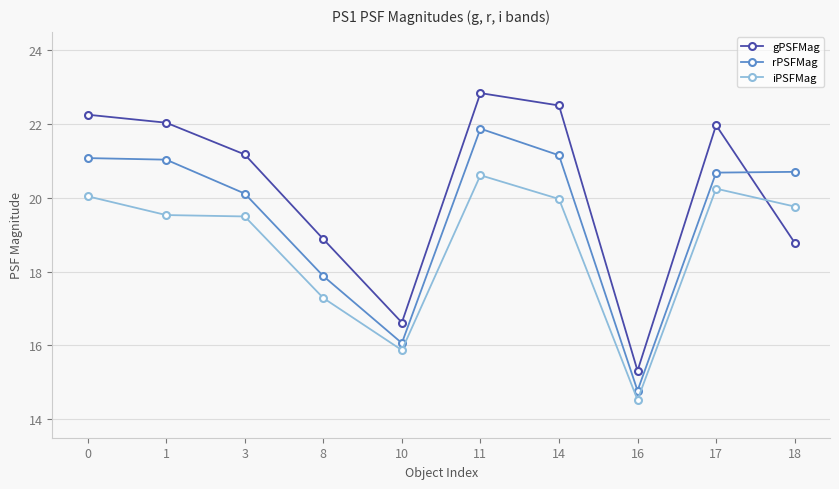

Does the chart display data point markers on the line(s)?

Yes